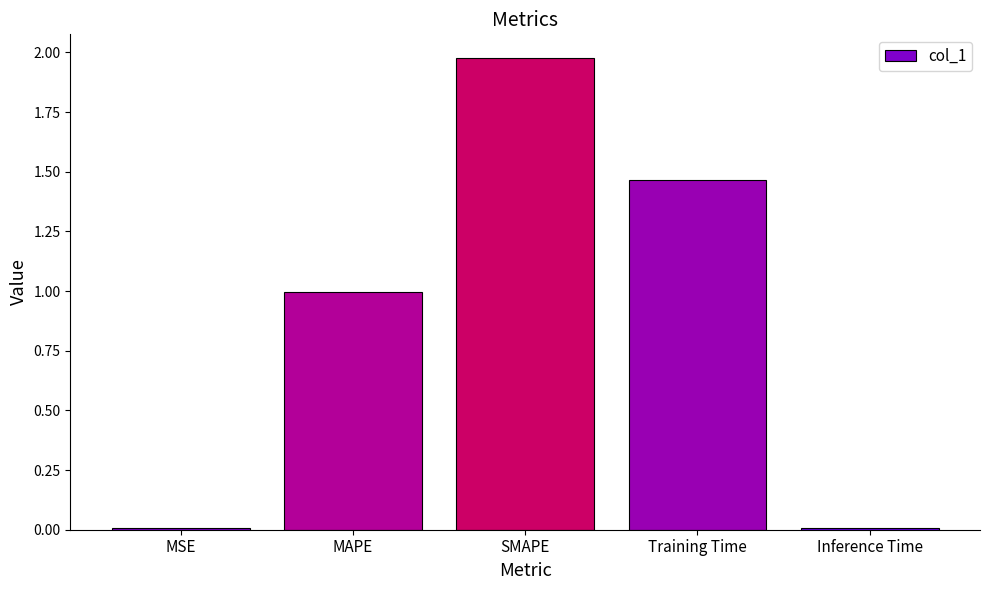

Is it true that the value at MAPE is 0.2?

False